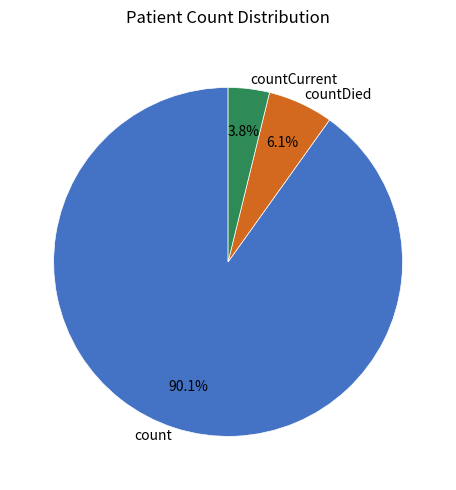

The count slice represents 90% of the pie. True or false?

True